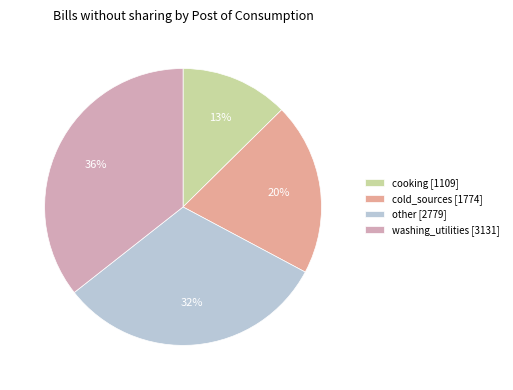

How many slices are in this pie chart?

4